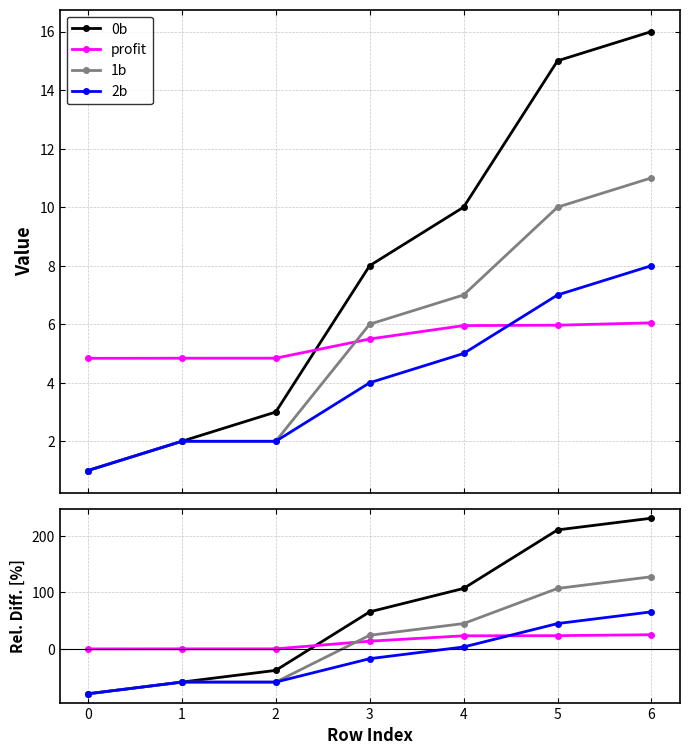

Between 1 and 6, which is larger?

6